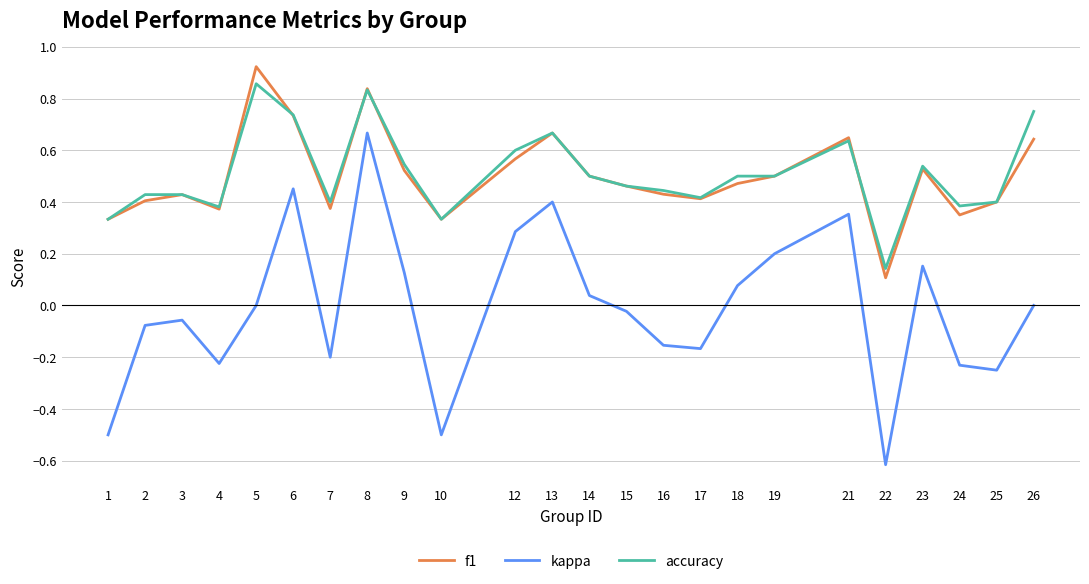

True or false: kappa and f1 cross at least once.

False